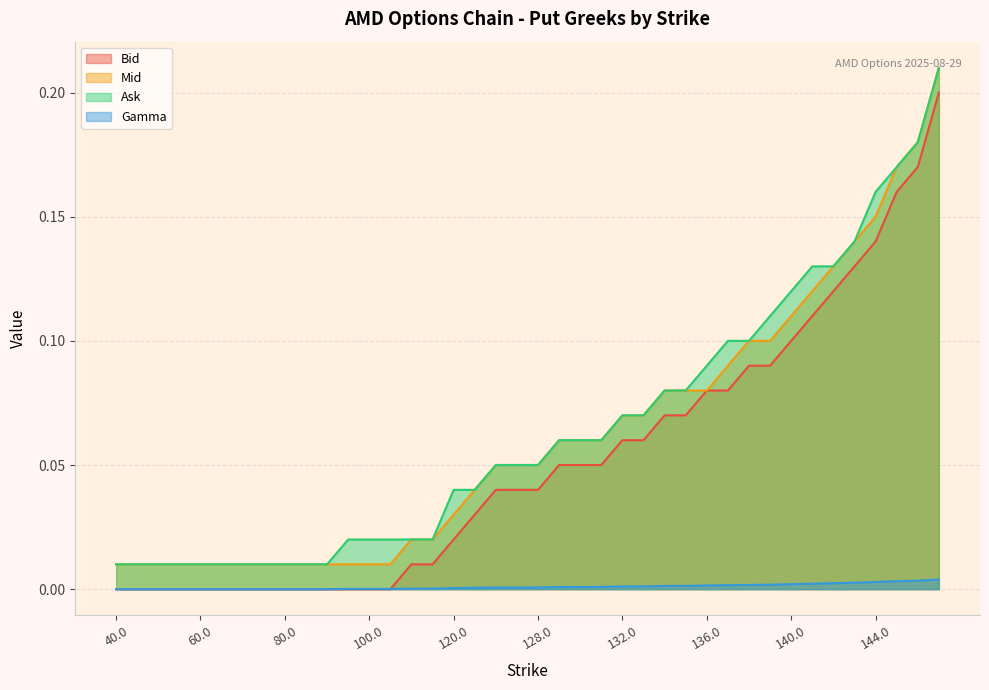

What are all the series names shown in the legend?

Bid, Mid, Ask, Gamma